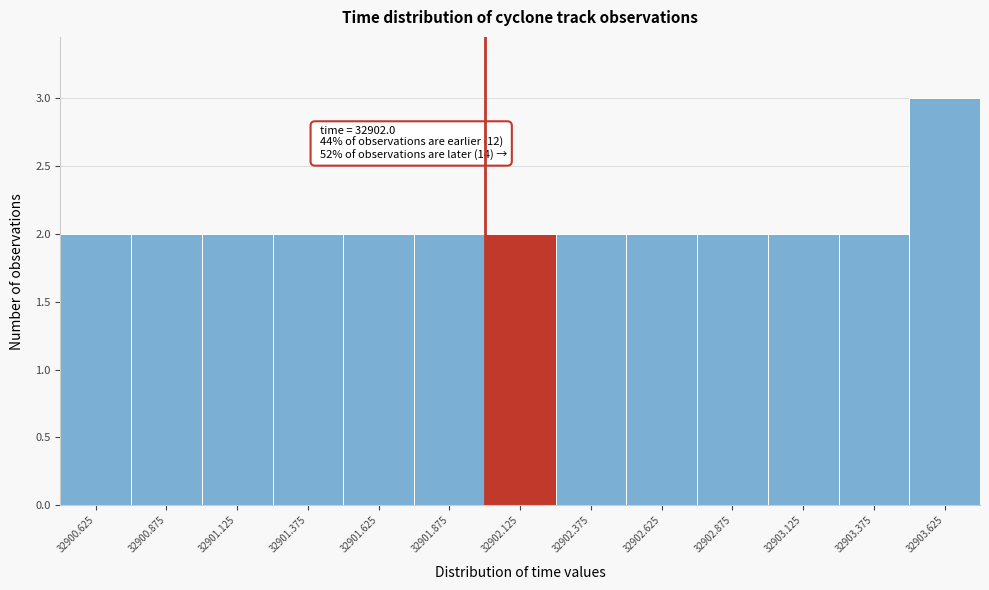

Which range on the x-axis has the tallest bar?

32903.50 to 32903.75